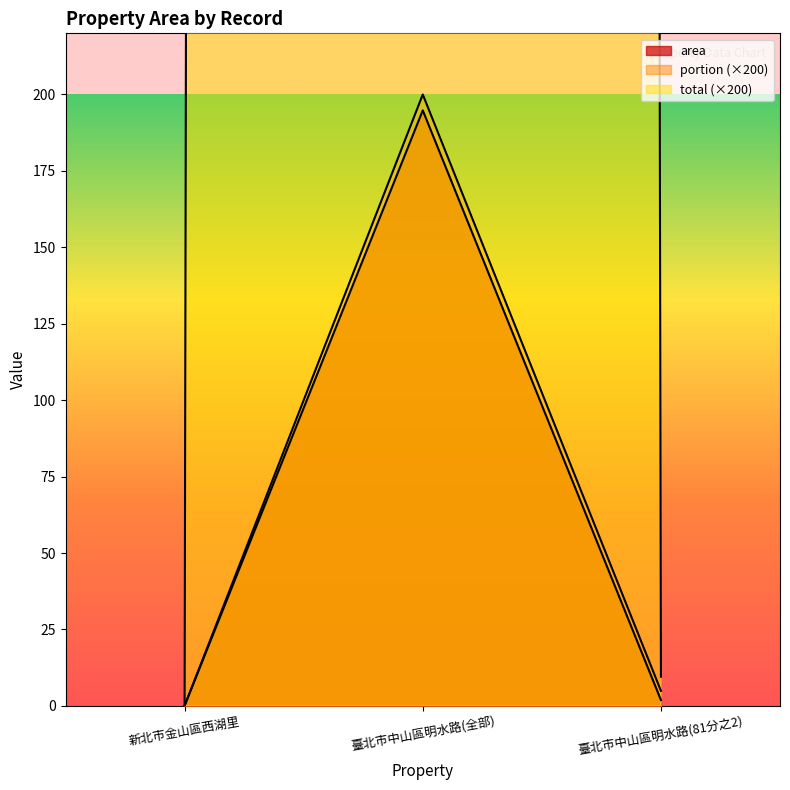

Does the chart have visible grid lines?

No